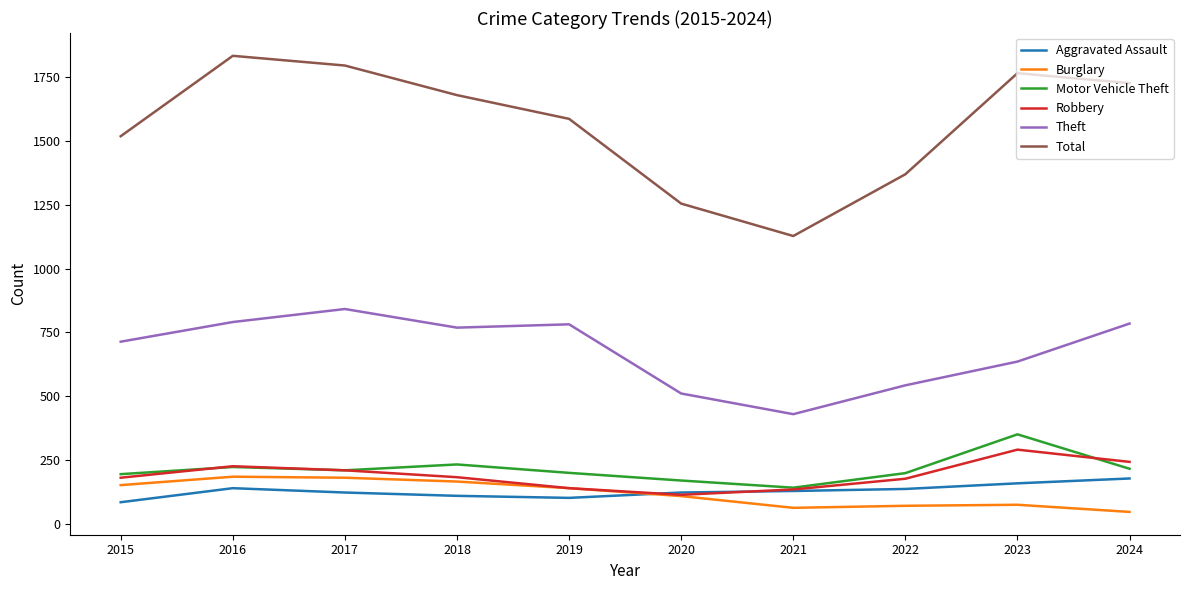

What value does the Motor Vehicle Theft series have at 2021?

142